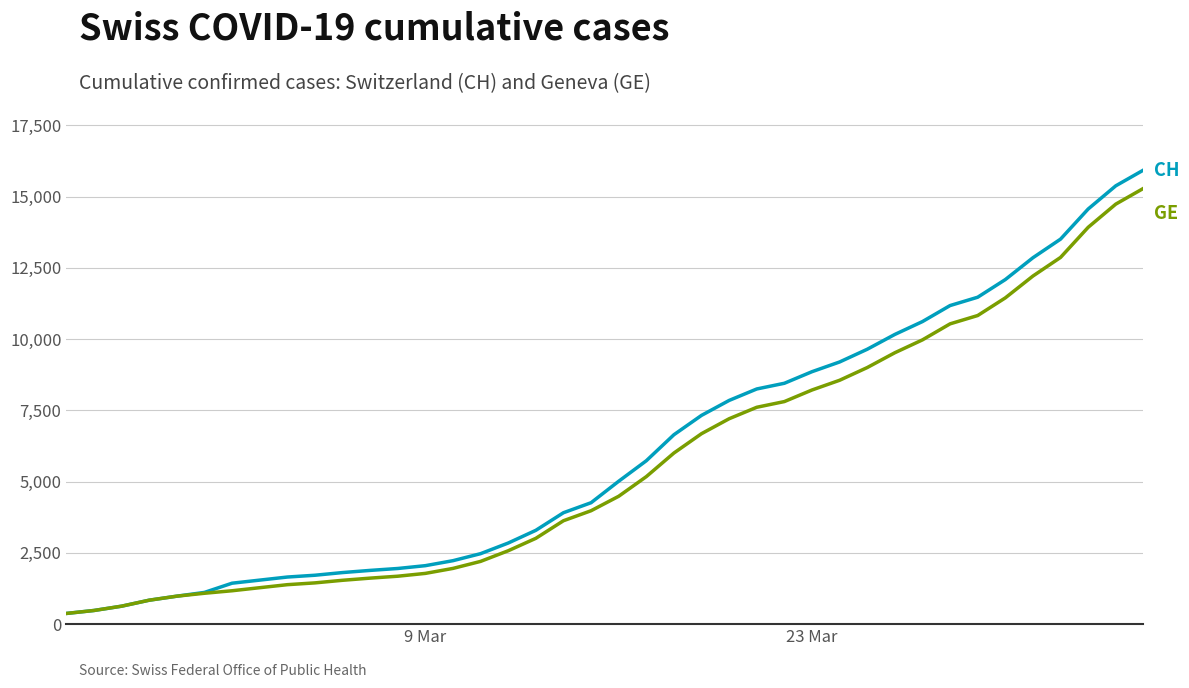

What is the smallest value displayed?

375